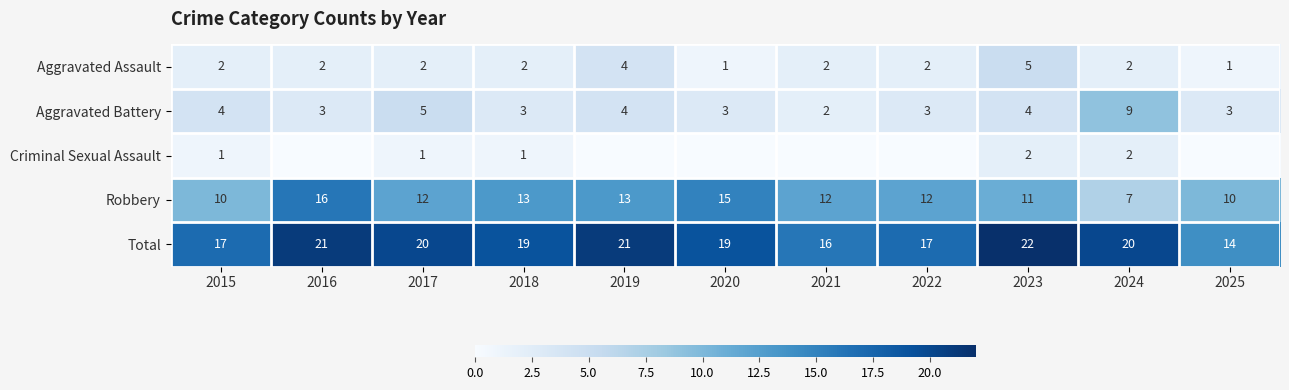

True or false: Criminal Sexual Assault has a value of 2 at 2015.

False